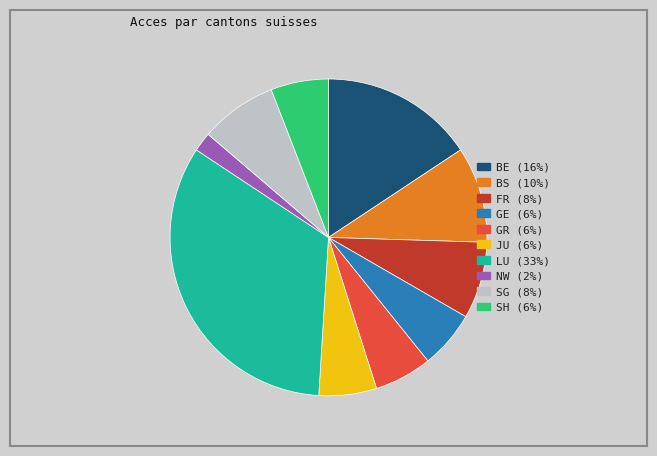

Which slice is the smallest?

NW